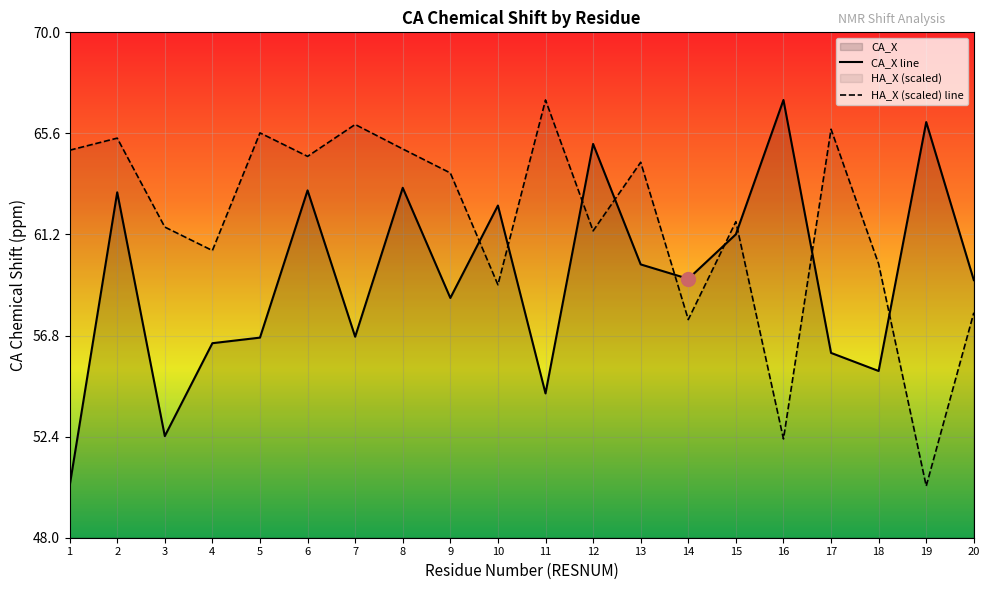

Reading left to right, list all the values displayed in this chart.

CA_X line: 1=50.2	2=63.0	3=52.4	4=56.5	5=56.7	6=63.1	7=56.7	8=63.2	9=58.4	10=62.5	11=54.3	12=65.1	13=59.9	14=59.3	15=61.2	16=67.1	17=56.0	18=55.3	19=66.1	20=59.2
HA_X (scaled) line: 1=64.9	2=65.4	3=61.5	4=60.5	5=65.6	6=64.6	7=66.0	8=64.9	9=63.9	10=59.0	11=67.1	12=61.4	13=64.3	14=57.5	15=61.8	16=52.3	17=65.8	18=59.9	19=50.2	20=57.8